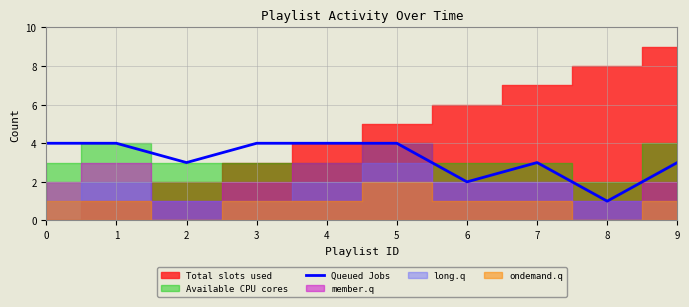

The chart shows a value of 4 at 1. True or false?

True